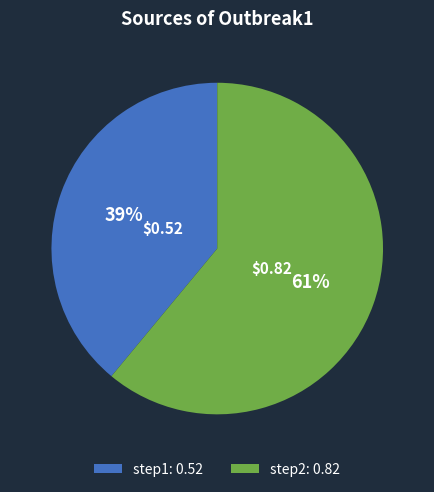

To the nearest percent, what is the difference between the step1: 0.52 and step2: 0.82 slice percentages?

22%